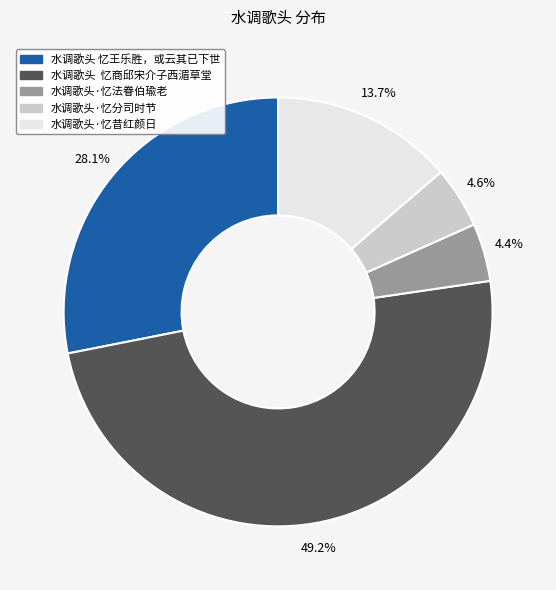

What is the largest slice in the pie chart?

水调歌头 忆商邱宋介子西湄草堂